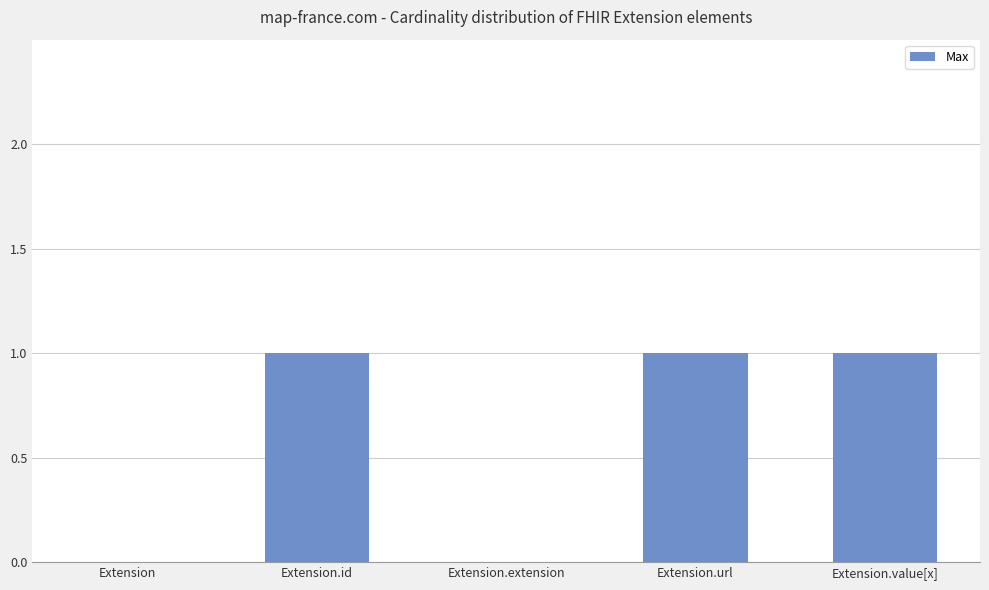

Count the number of data series in this chart.

1